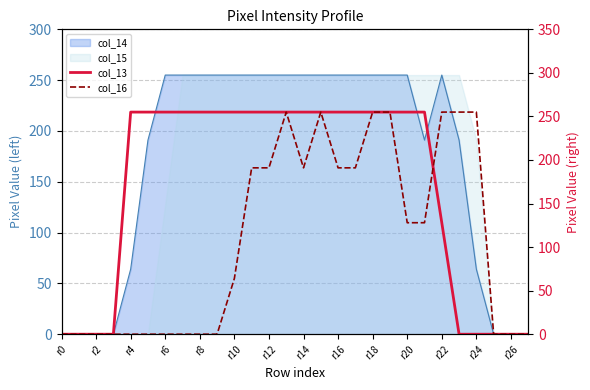

Is it true that col_13 equals 255 at r4?

True